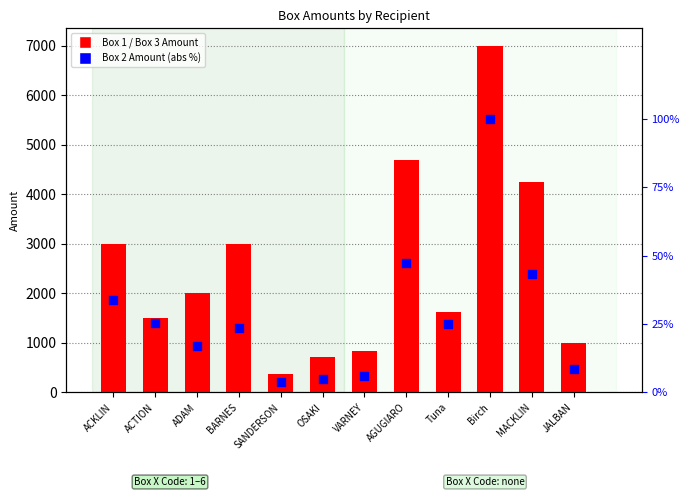

Is the value of Box 2 Amount at JALBAN greater than the value of Box 1 Amount at MACKLIN?

No